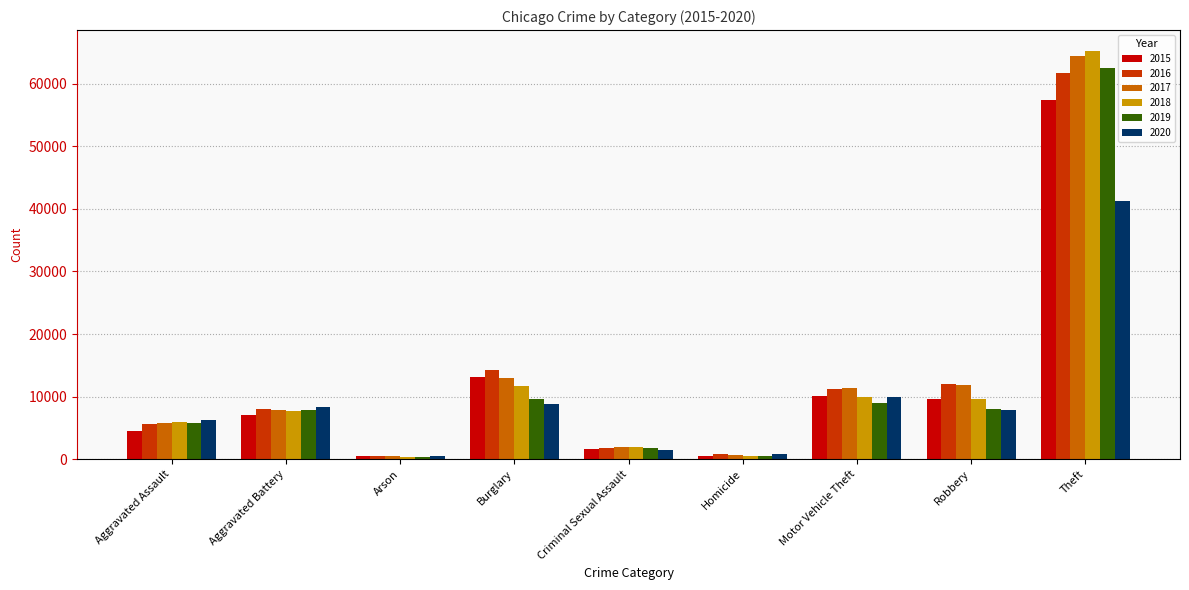

What is the spread (max minus min) of values at Robbery?

4105